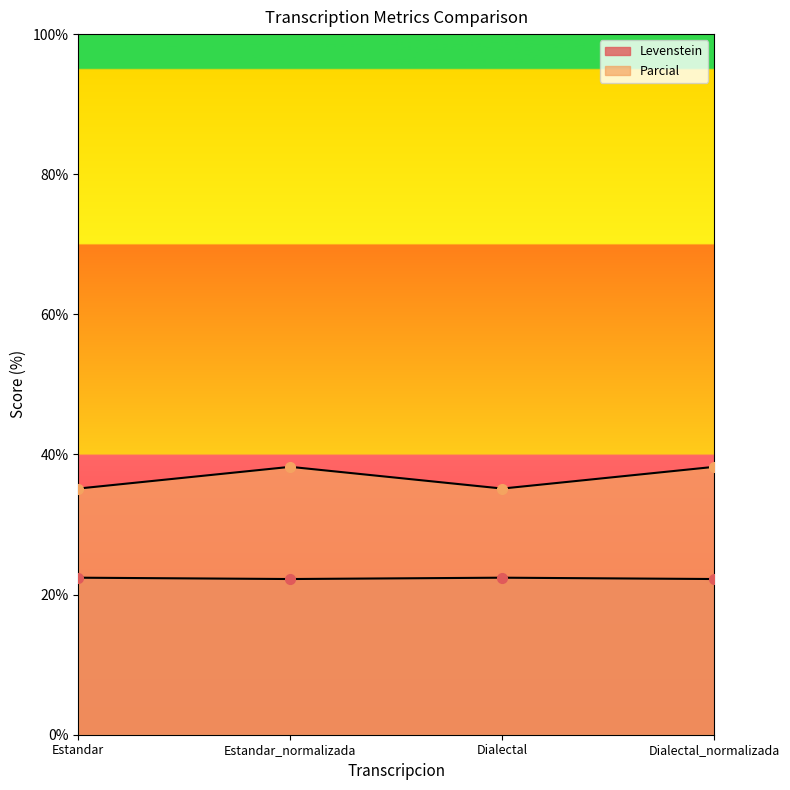

How many lines are shown in the chart?

2